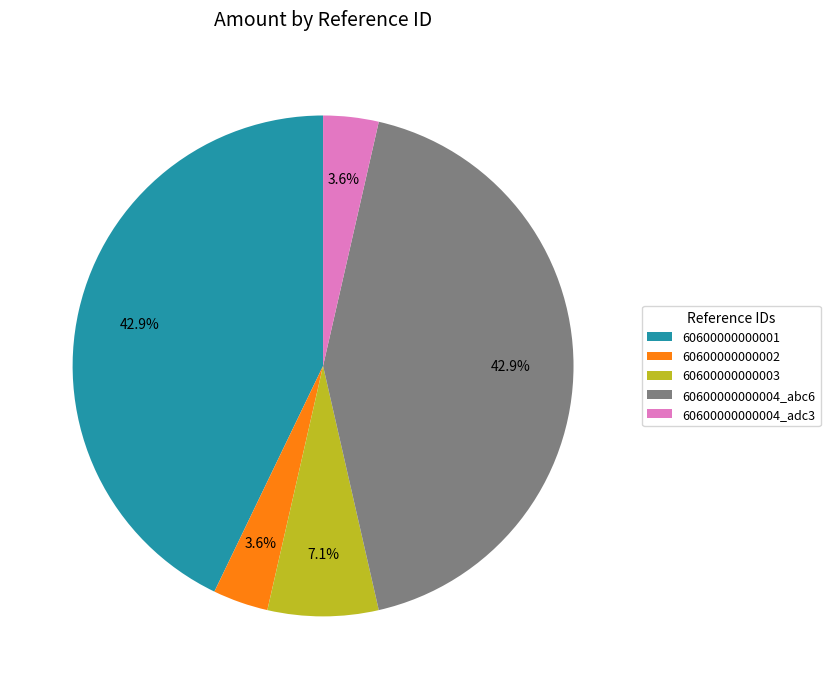

Between 60600000000004_adc3 and 60600000000003, which is larger?

60600000000003